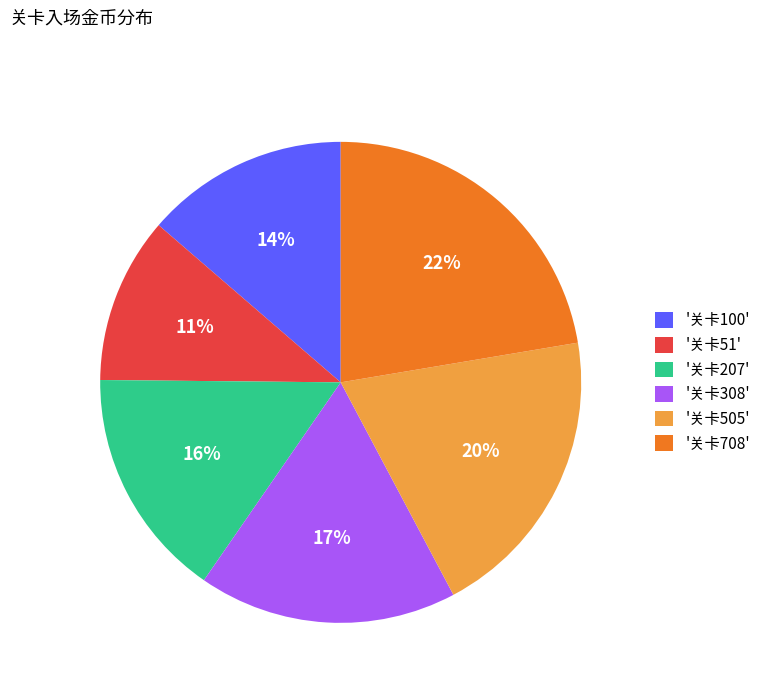

Which has a higher value, '关卡51' or '关卡708'?

'关卡708'